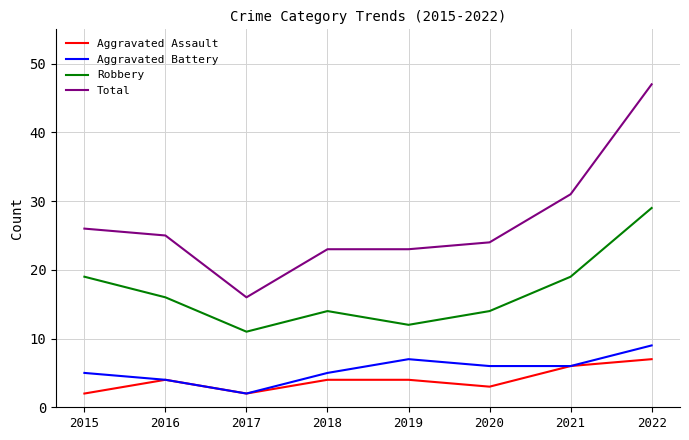

True or false: Total has a value of 23 at 2019.

True